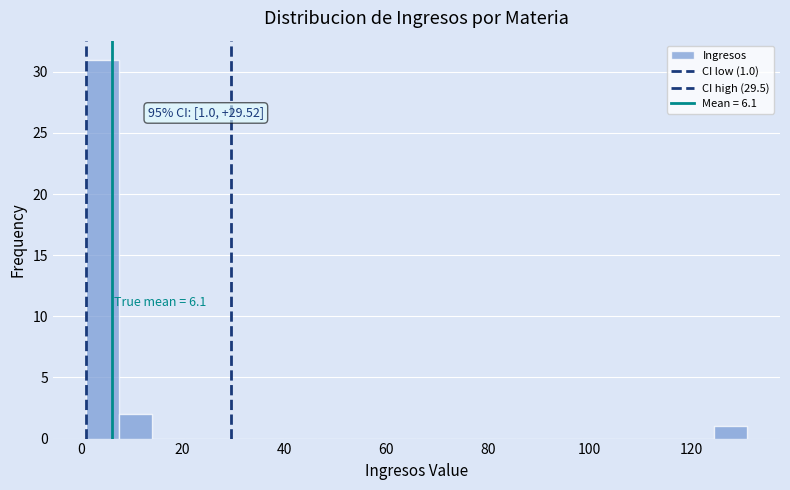

Around what value on the x-axis is the tallest bar? Give the approximate position of its centre, as read against the axis.

4